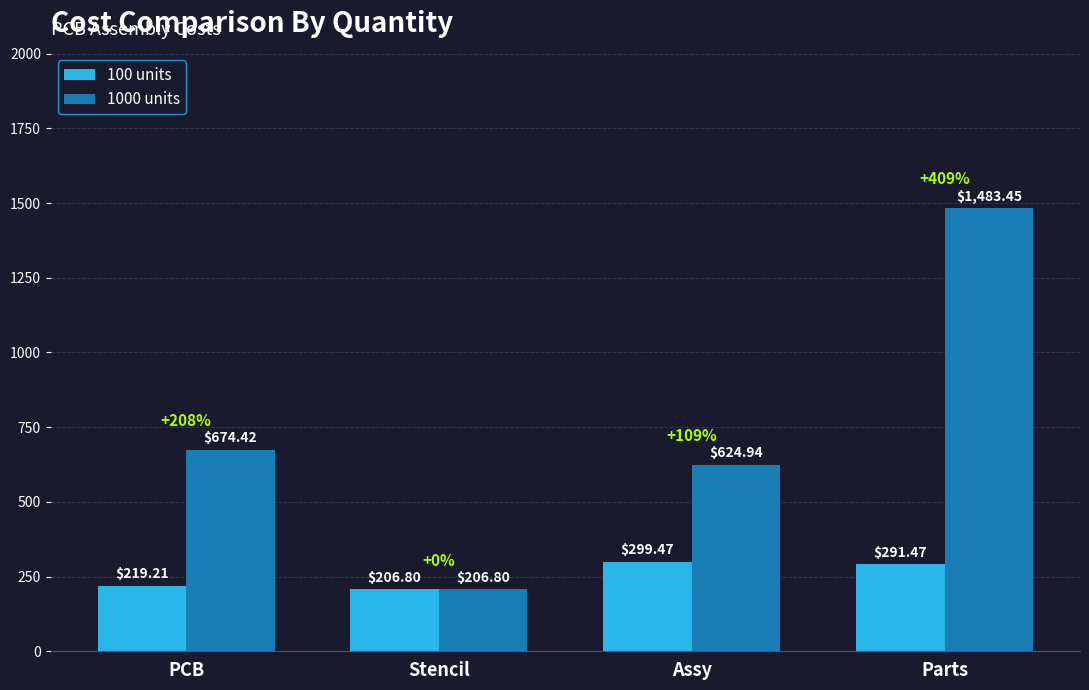

What are all the series names shown in the legend?

100 units, 1000 units